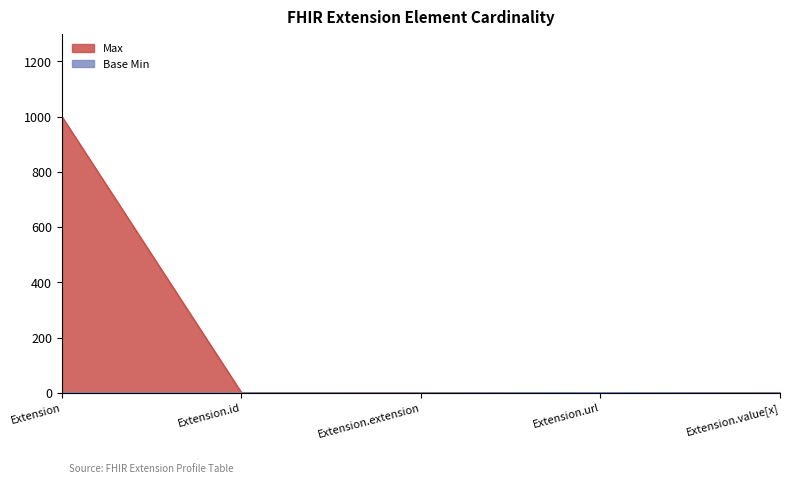

True or false: Min has a value of -1 at Extension.extension.

False